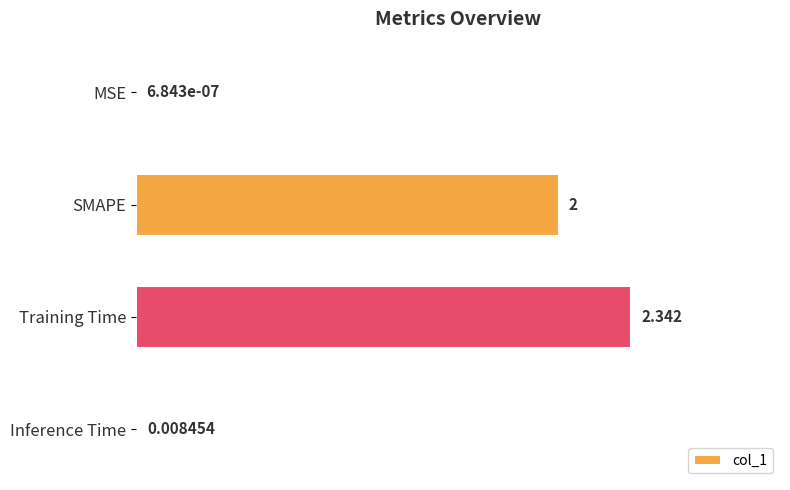

Which label corresponds to the largest value in the chart?

Training Time